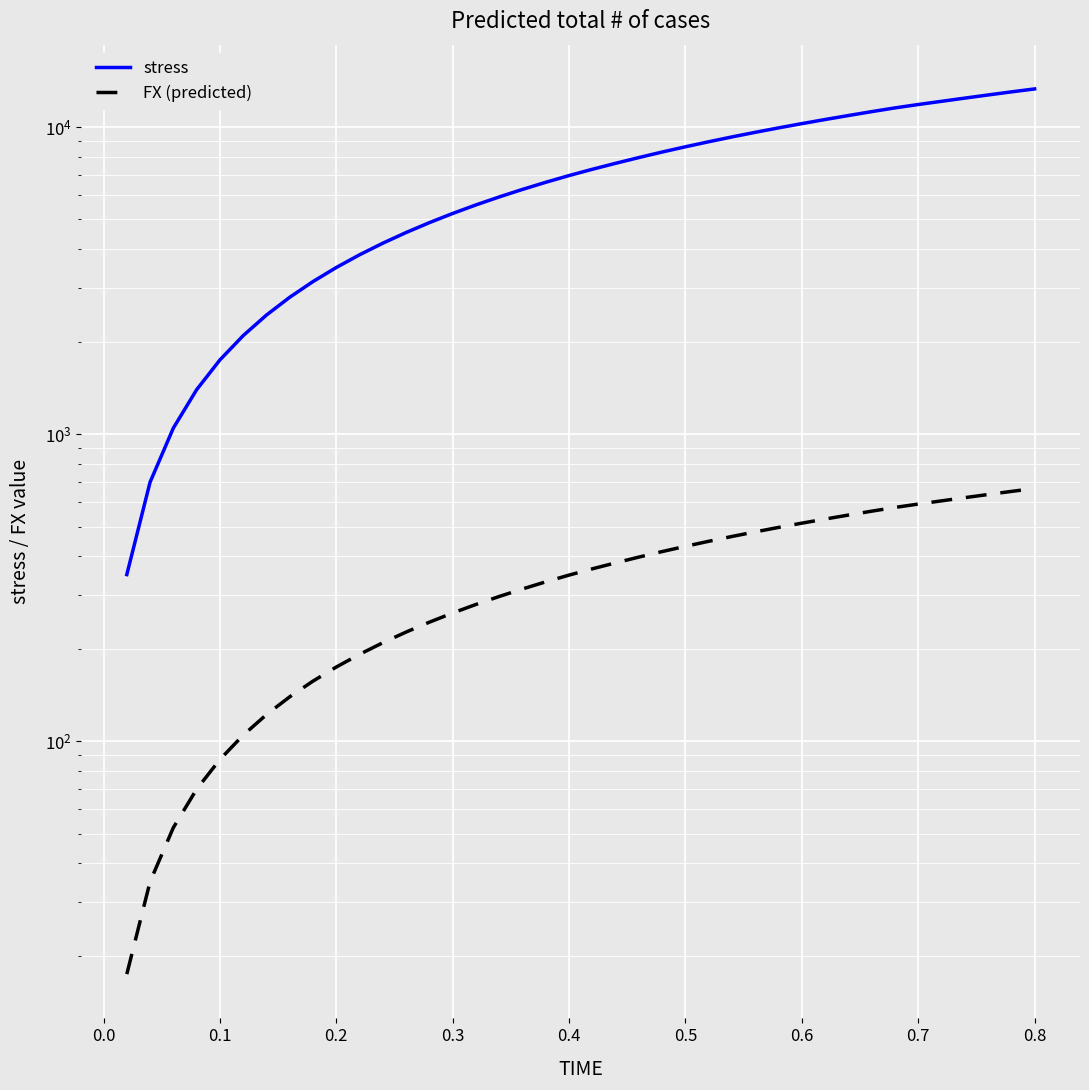

How many values in the FX (predicted) series exceed 364?

20